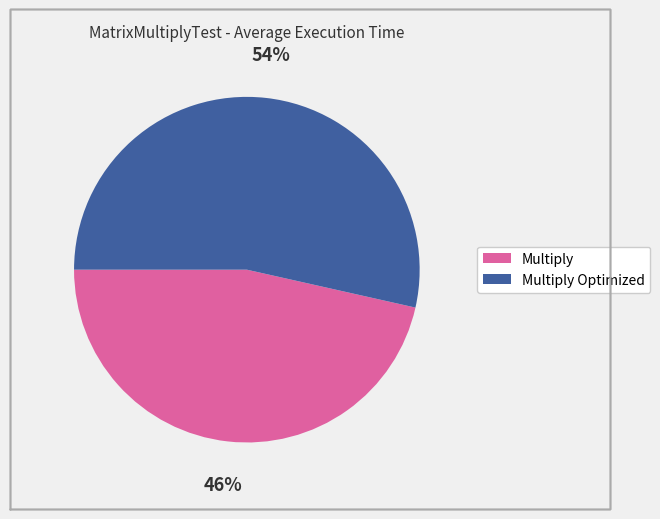

Is there a majority slice in this chart?

Yes